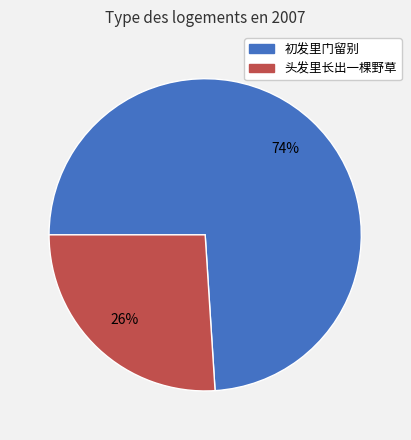

The 初发里门留别 slice represents 85% of the pie. True or false?

False